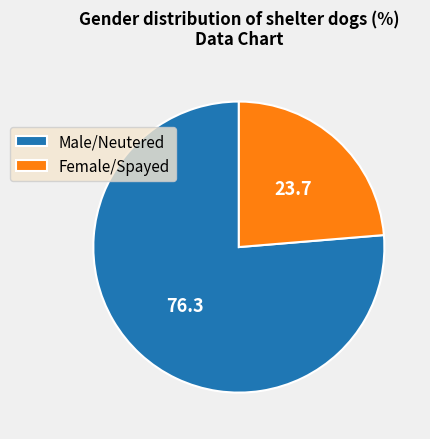

How many slices are in this pie chart?

2